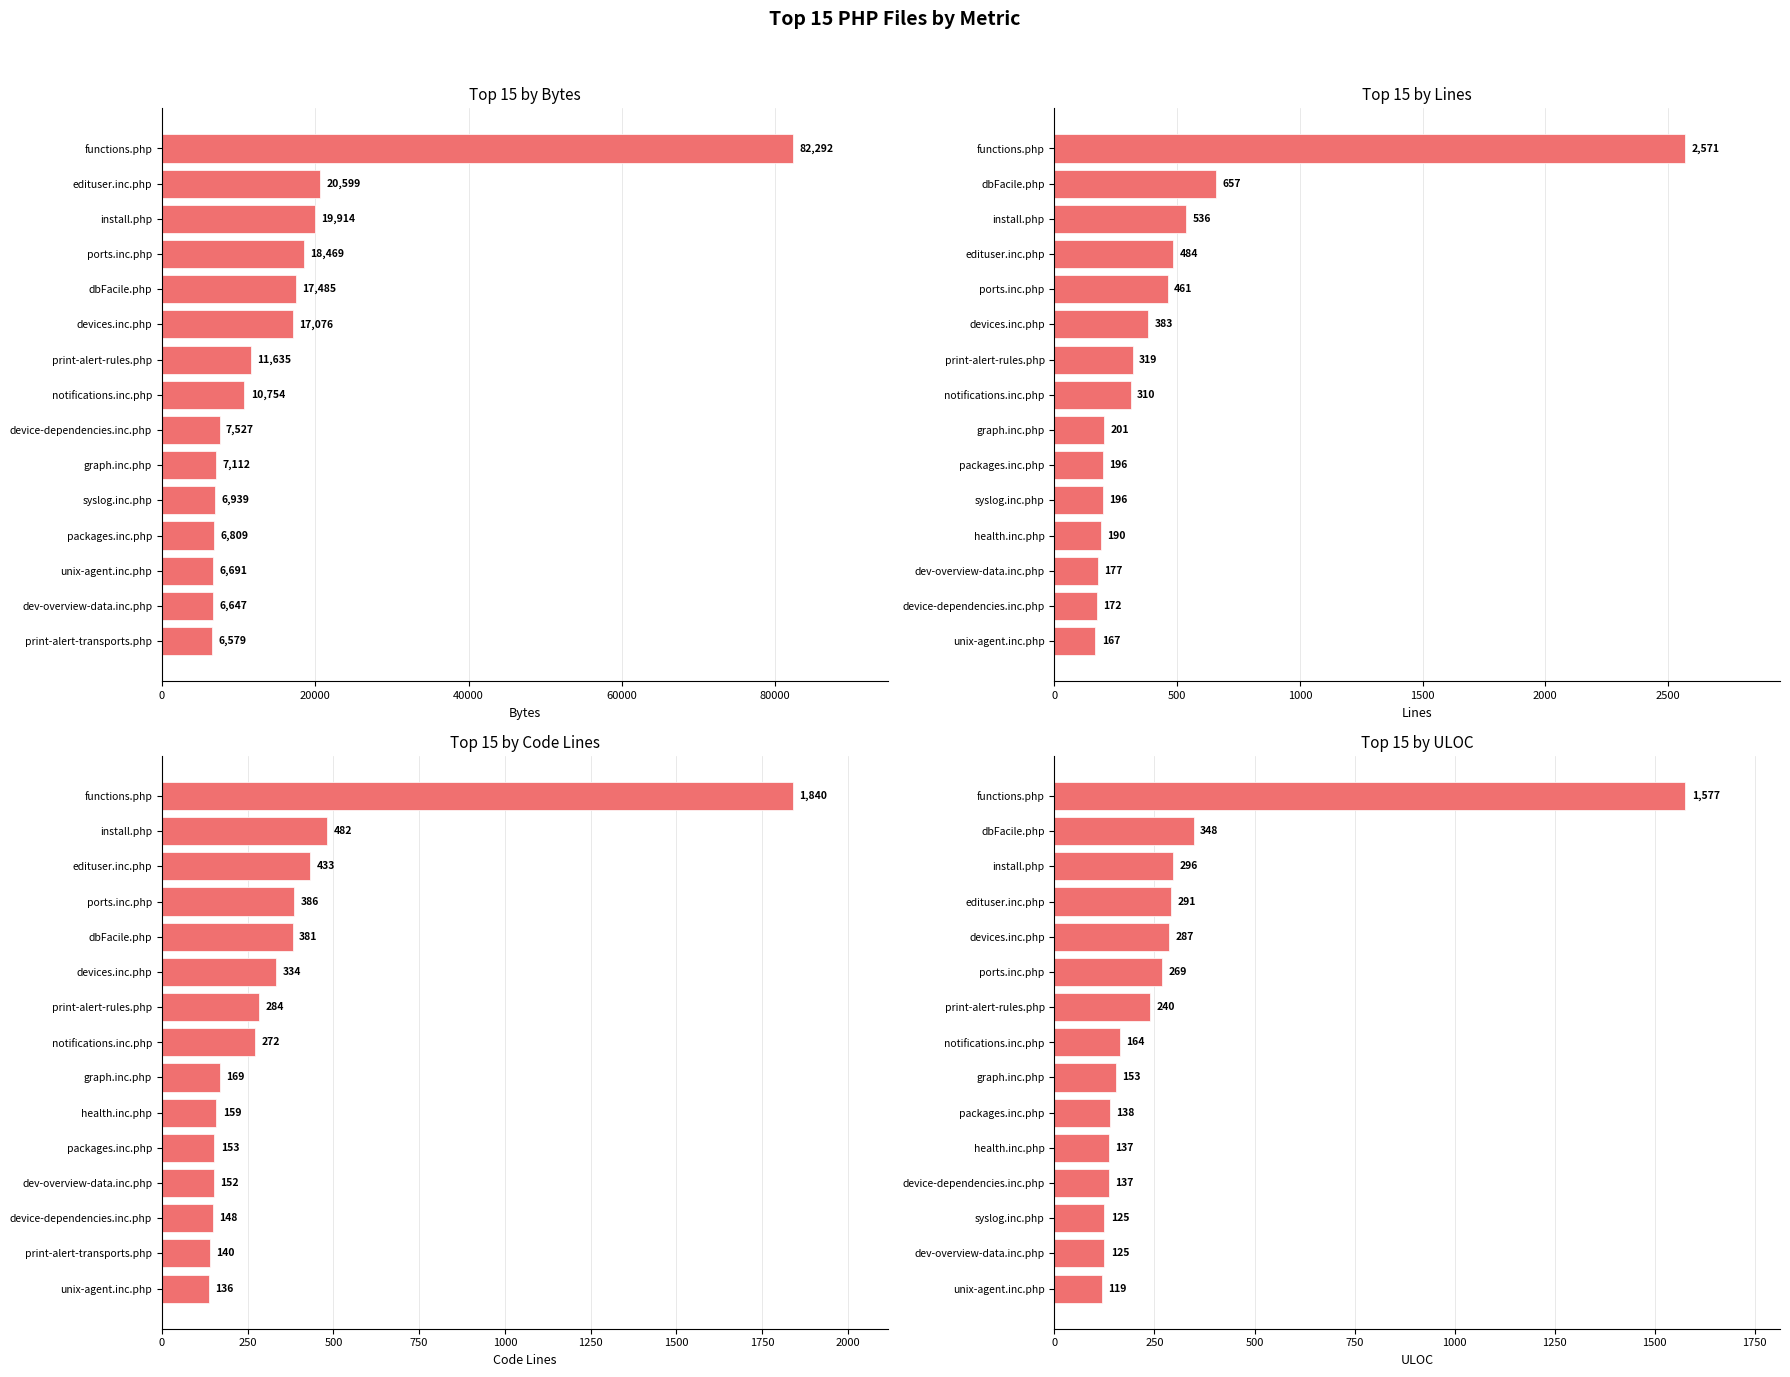

The value of Lines at 6 is 287. True or false?

False